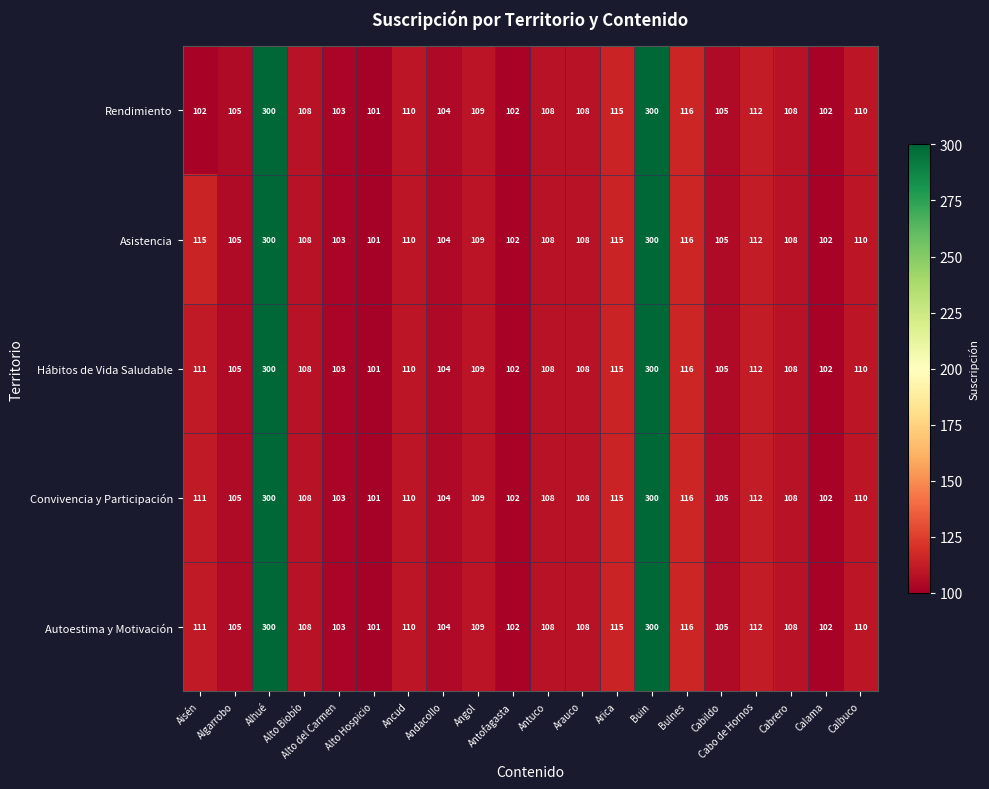

At how many categories does at least one series exceed 288?

2